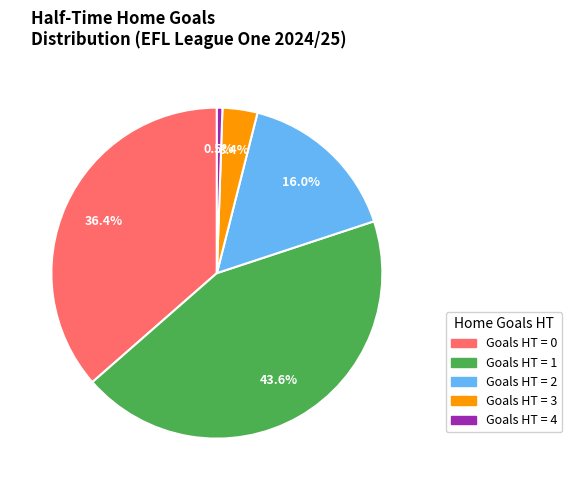

Is there a majority slice in this chart?

No